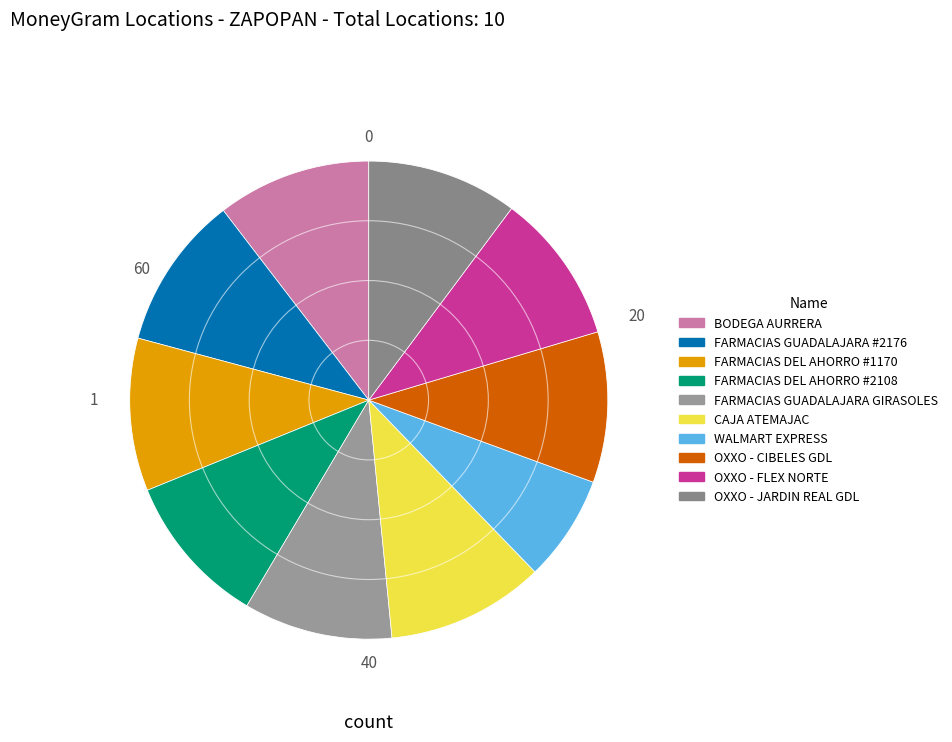

Does any single category account for the majority?

No